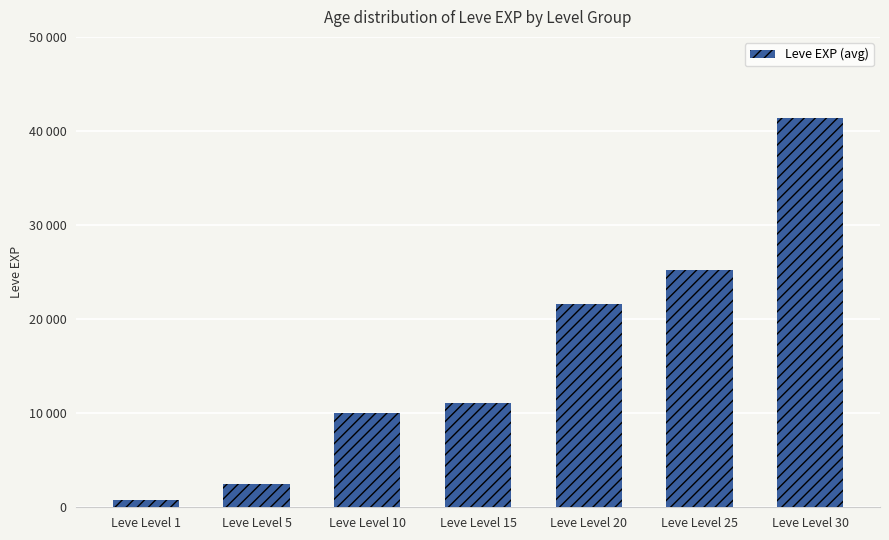

What is the ratio of the value at Leve Level 1 to the value at Leve Level 5?

0.3